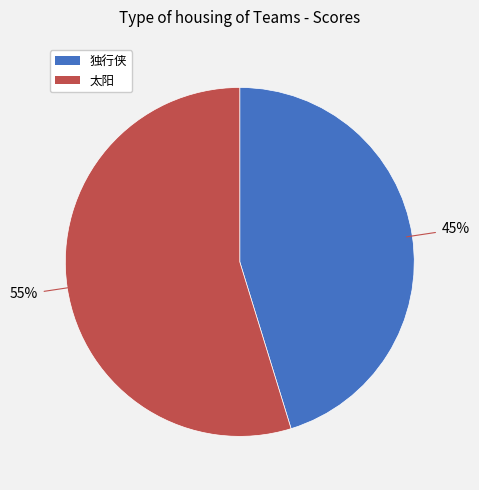

How many slices are in this pie chart?

2